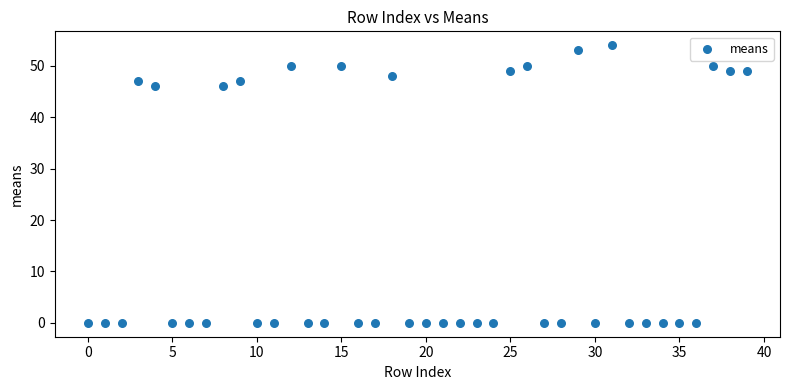

What is the range of Y values (max minus min)?

54